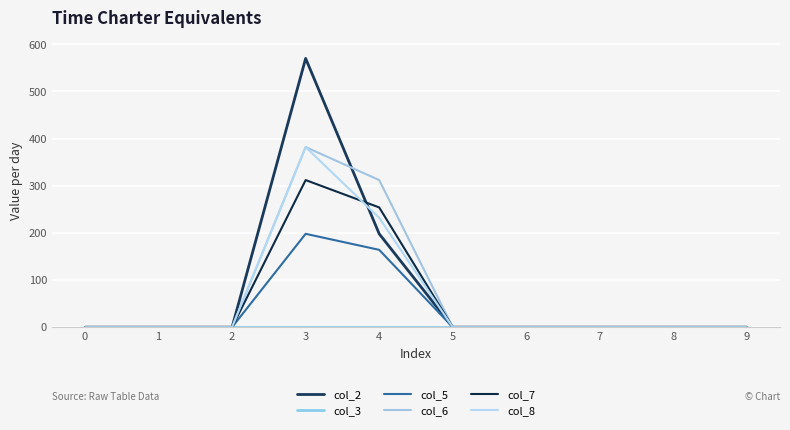

How many interior local peaks does the col_8 series have?

1